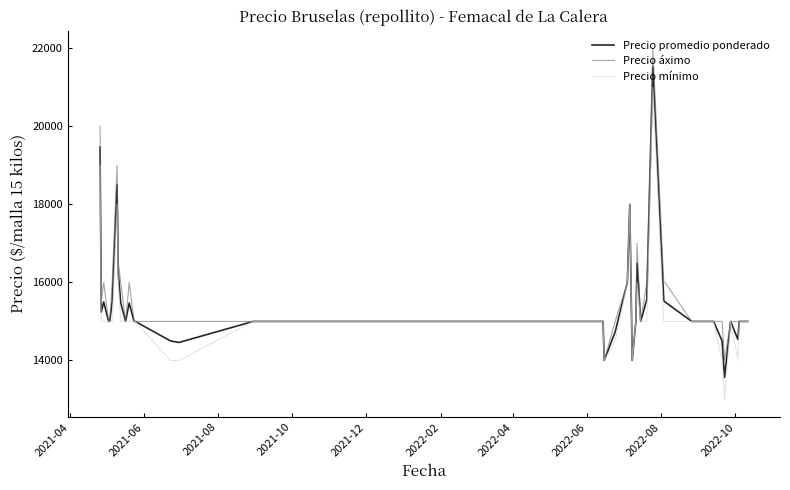

Rank the series by their maximum value, from highest to lowest.

Precio áximo, Precio promedio ponderado, Precio mínimo